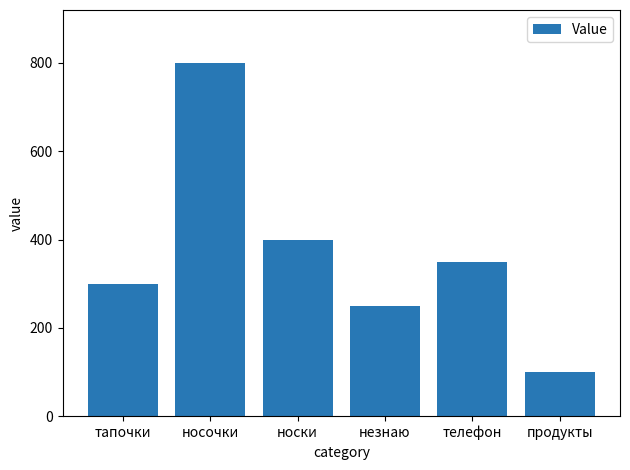

List the labels in order of value, smallest first.

продукты, незнаю, тапочки, телефон, носки, носочки